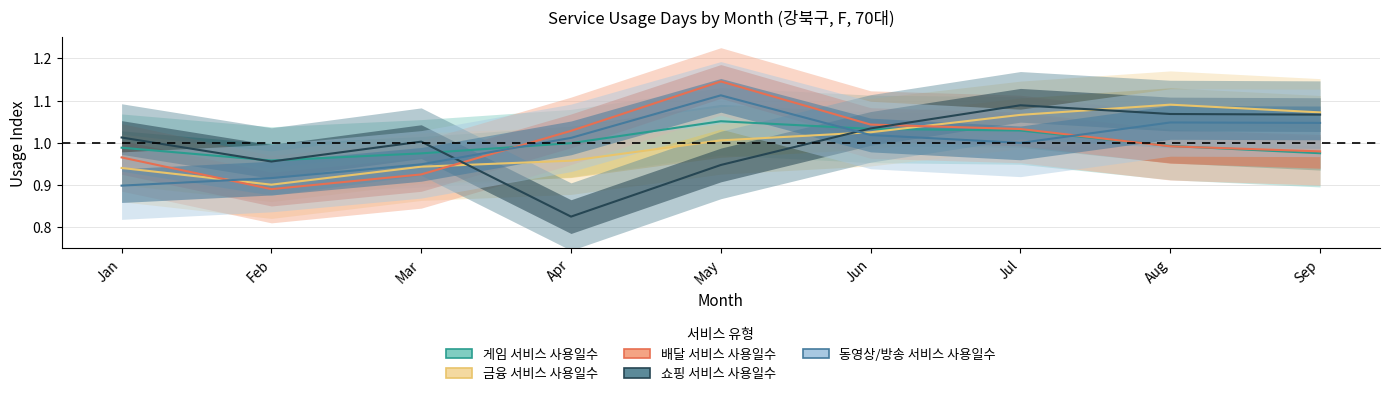

What is the sum of all 금융 서비스 사용일수 values?

9.0